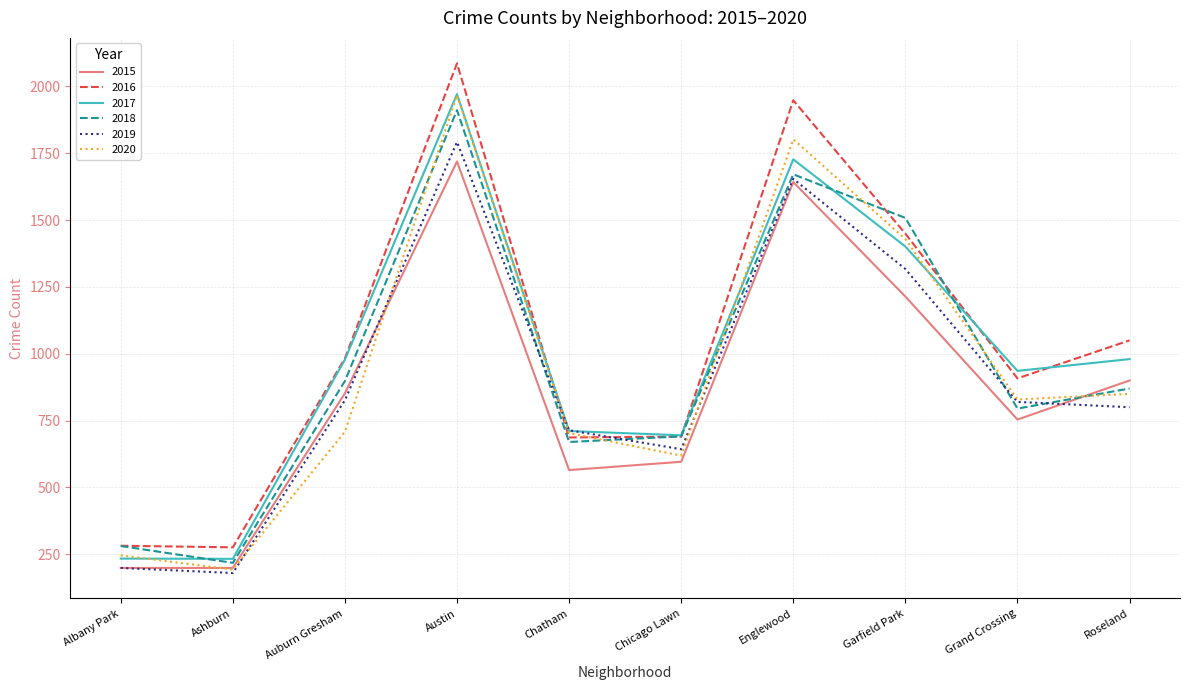

Where is the first local minimum for 2019?

Ashburn